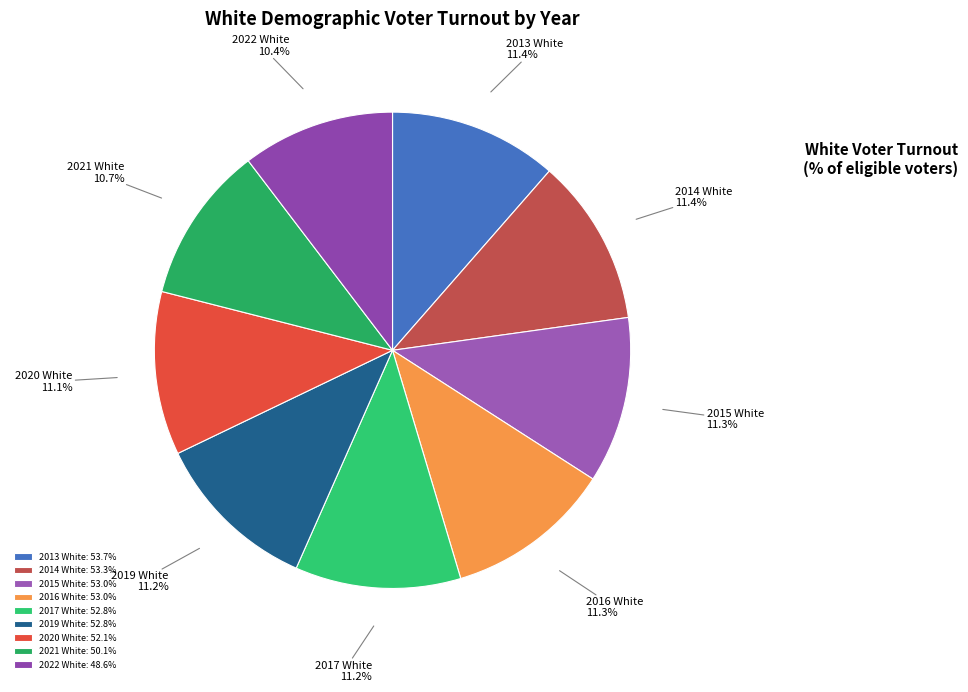

Is there any slice that represents more than half of the pie?

No